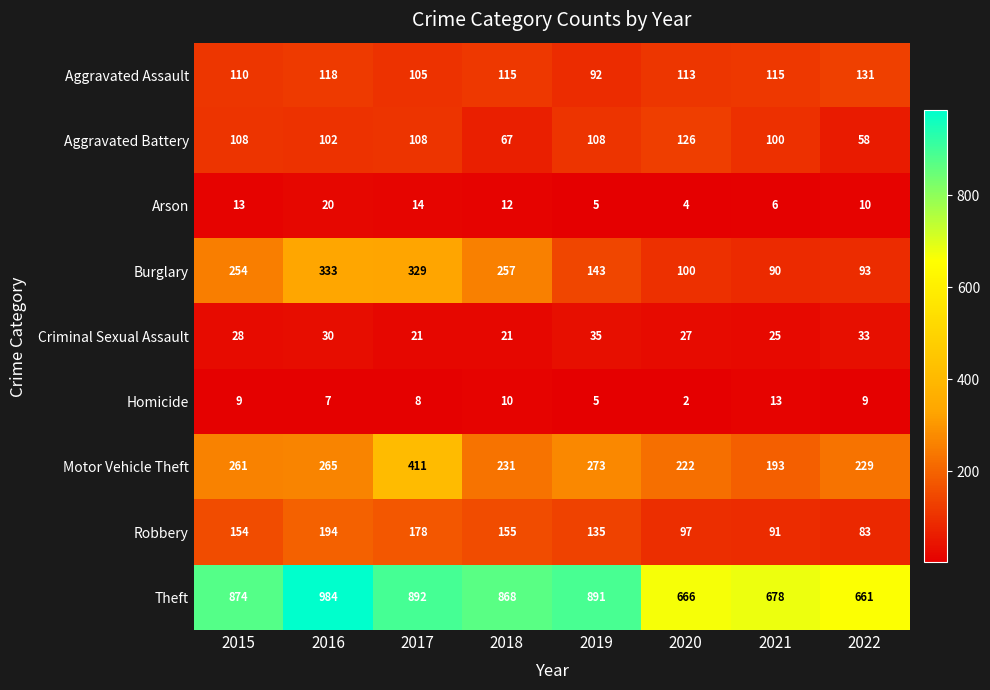

Which series changed the most between 2020 and 2022?

Aggravated Battery